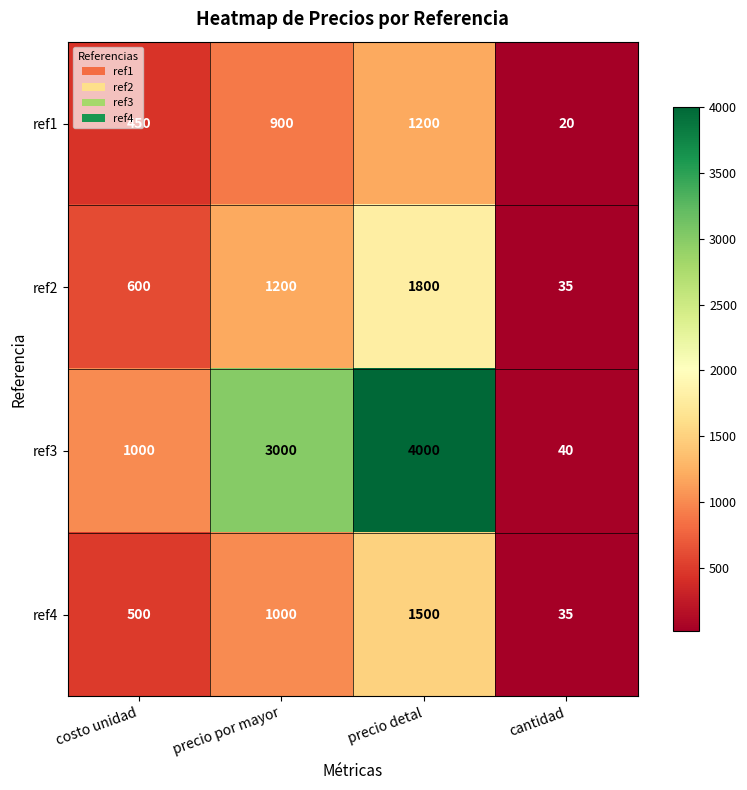

Rank the series at precio por mayor from lowest to highest value.

ref1, ref4, ref2, ref3